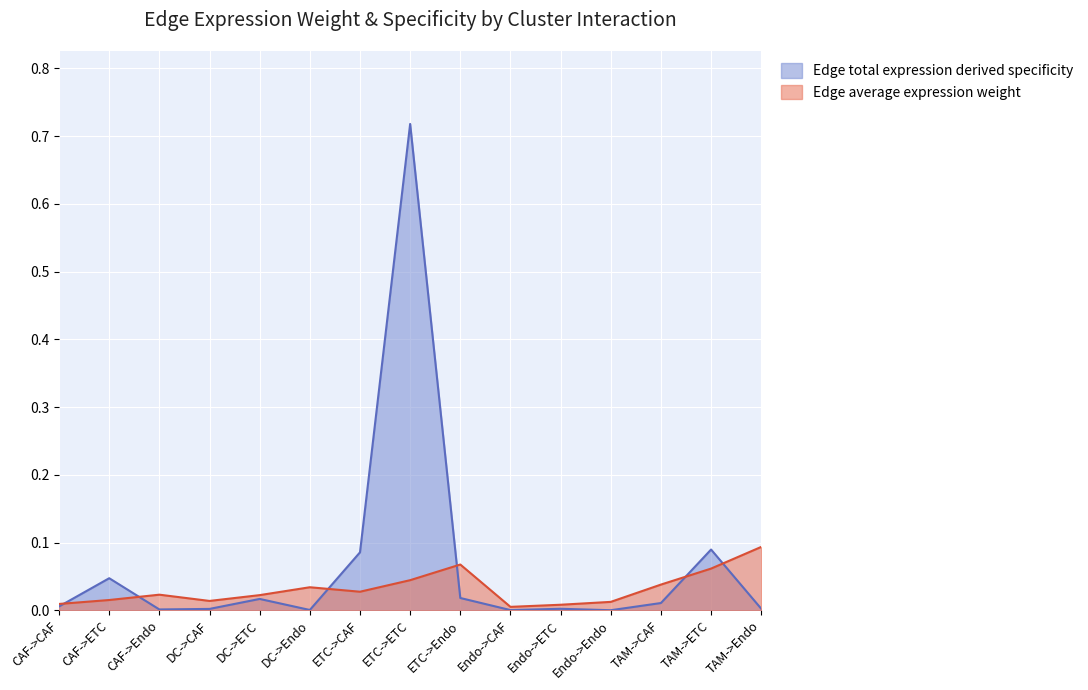

Where is the first local maximum for Edge total expression derived specificity?

CAF->ETC